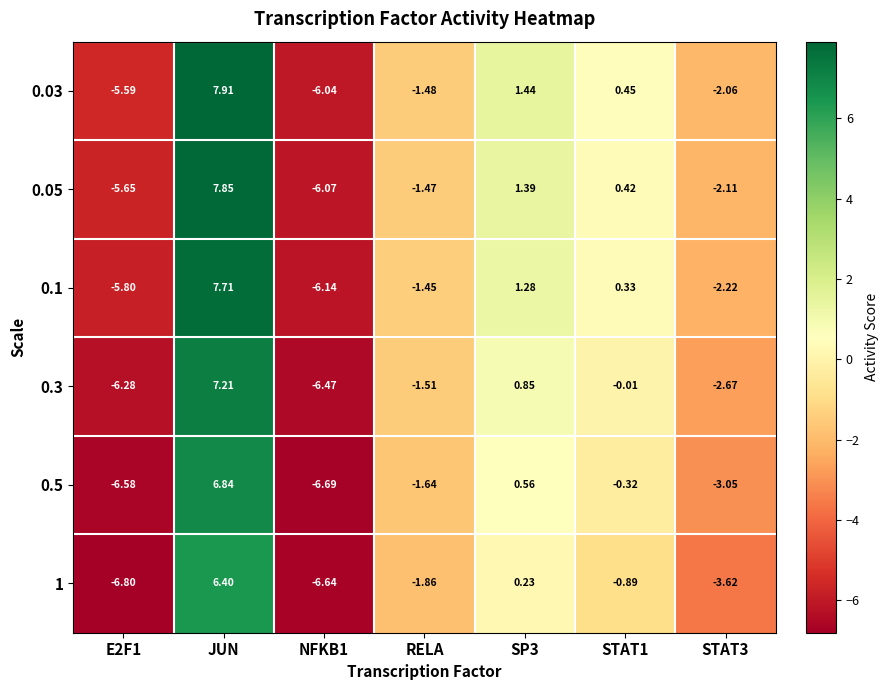

Which series changed the most between JUN and STAT1?

0.03